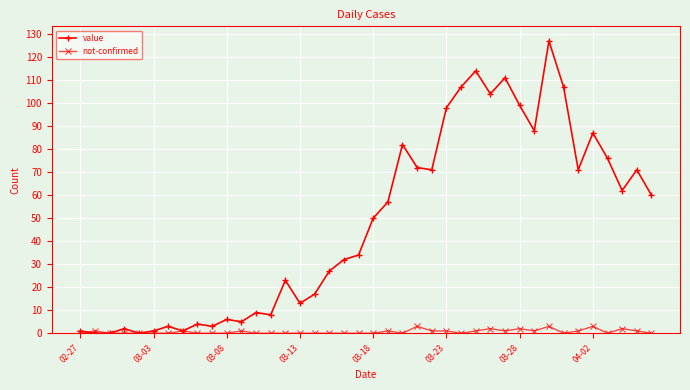

What is the maximum value shown in the chart?

127